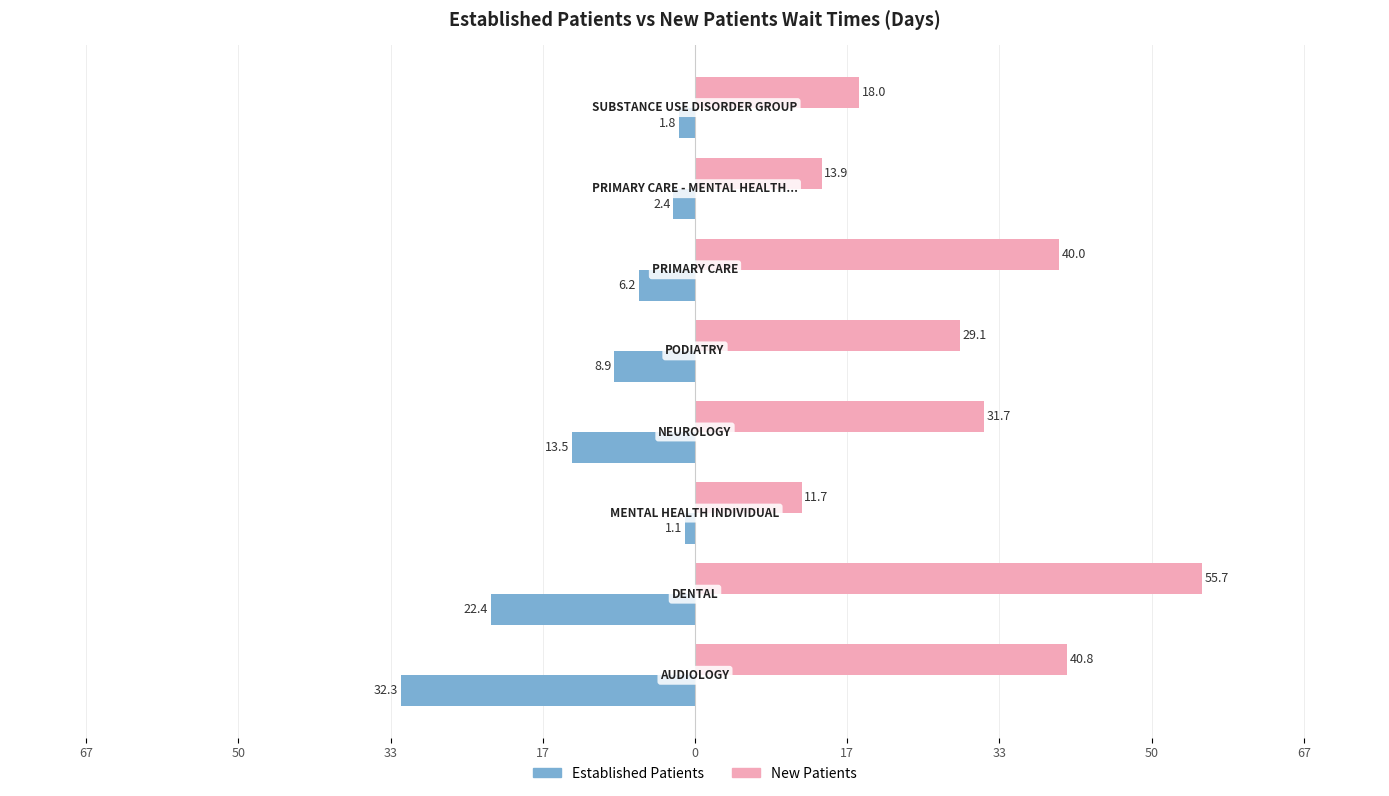

How many bars are there in each group?

2